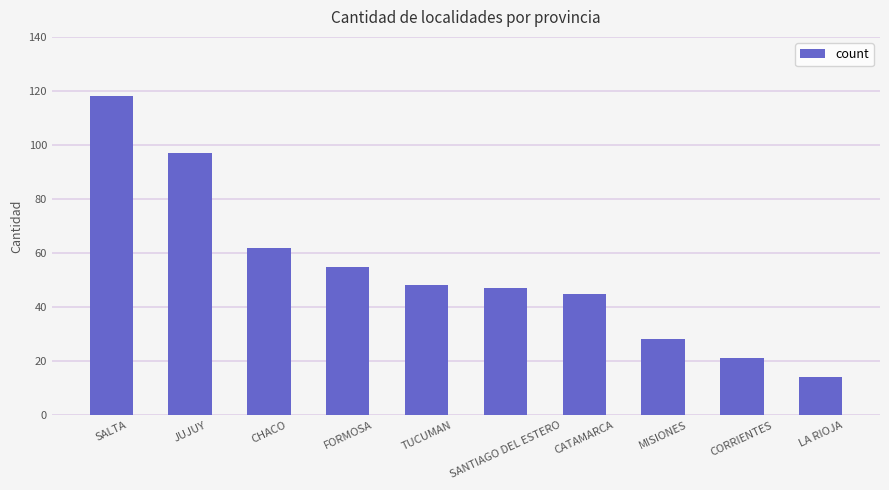

What is the label of the 1st bar from the right?

LA RIOJA